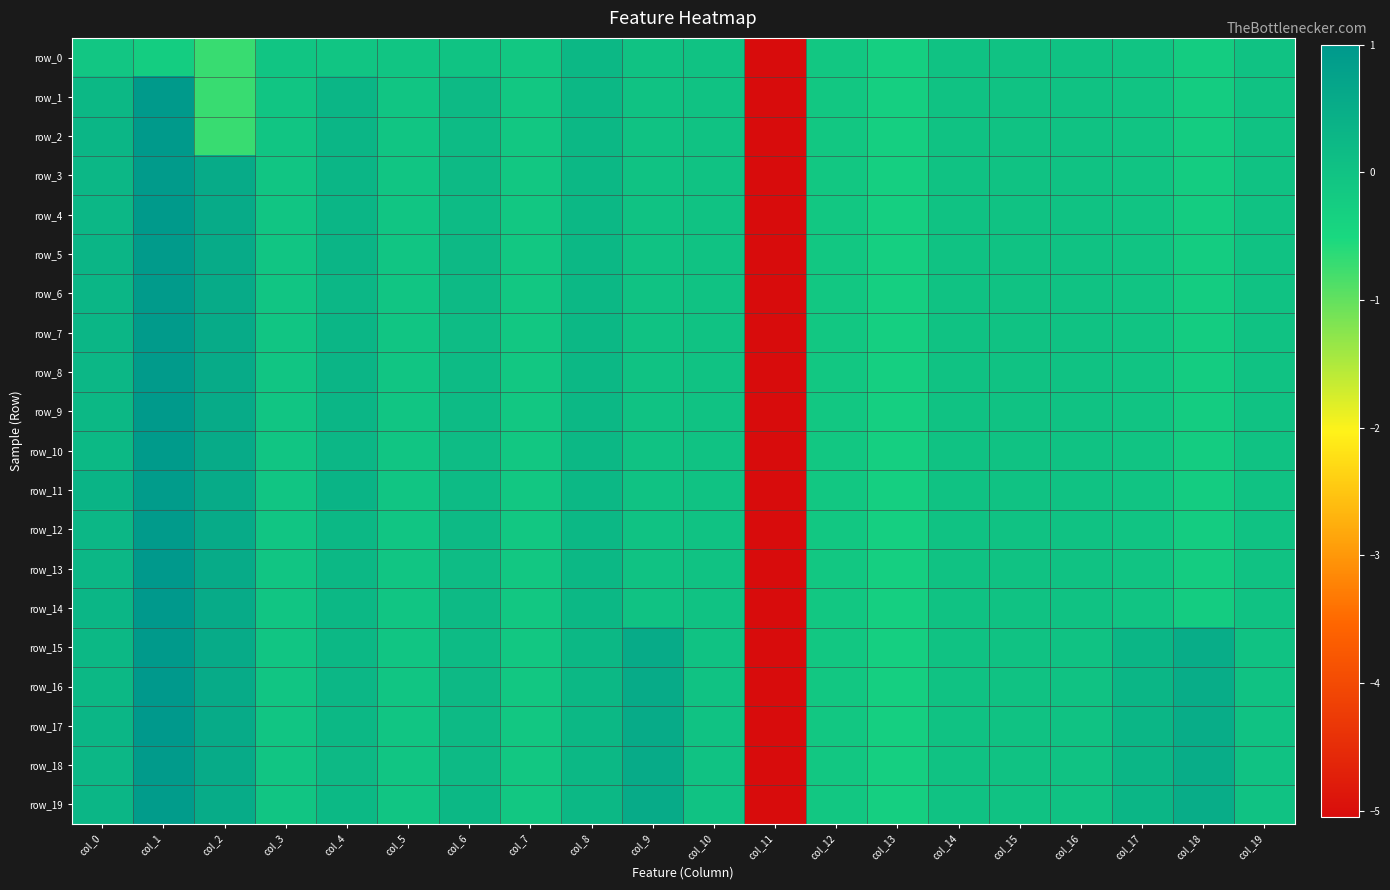

At which label does row_2 first exceed 0?

col_0